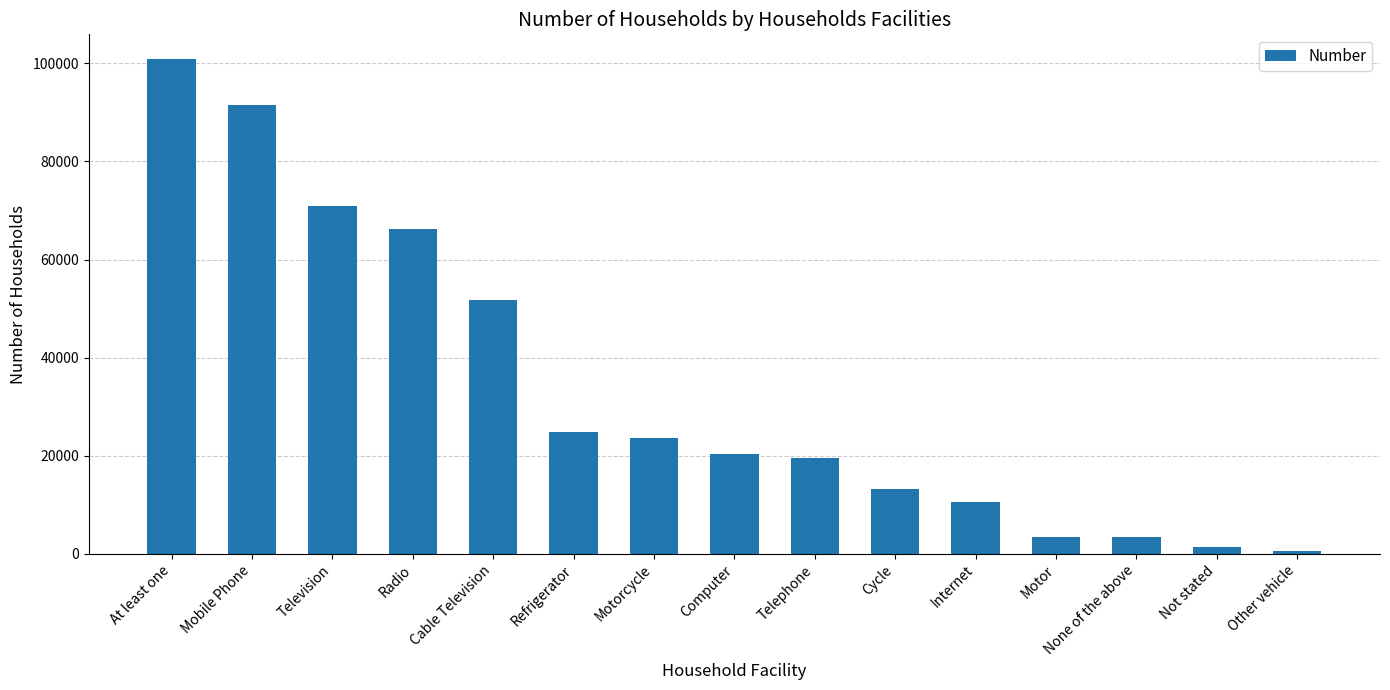

What is the change in value from Refrigerator to Internet?

-14372